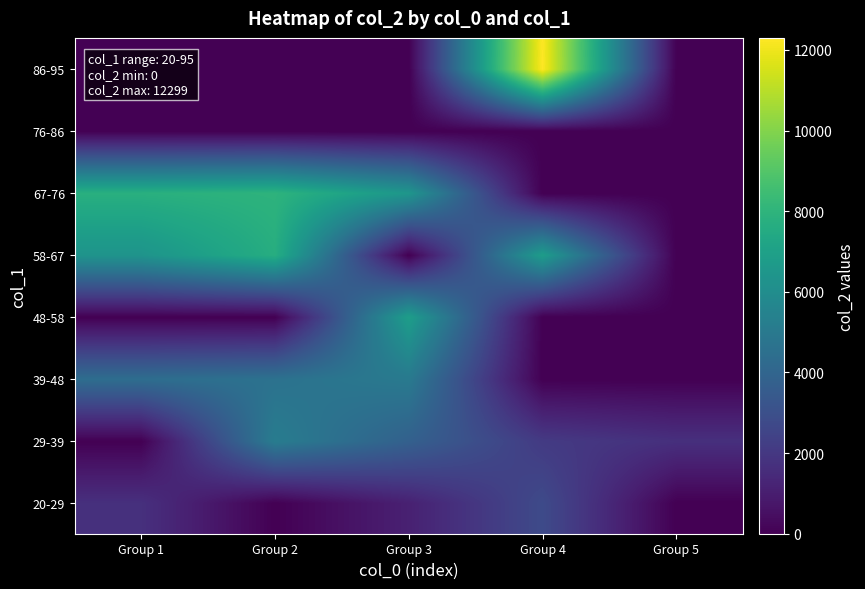

What is the maximum value shown in the chart?

12299.0